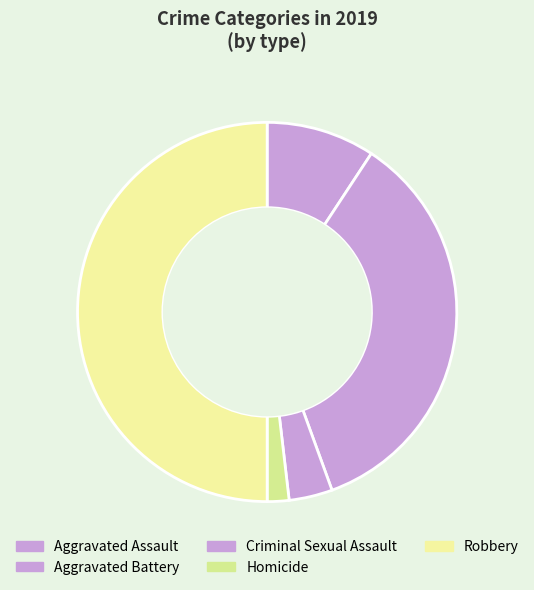

To the nearest percent, what is the combined percentage of Aggravated Battery and Criminal Sexual Assault?

39%